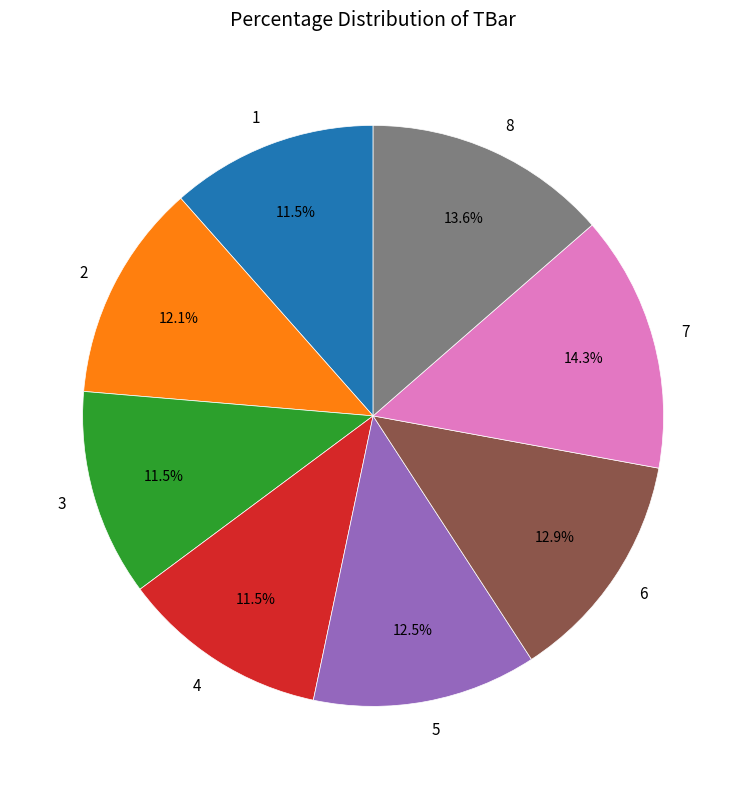

Combined, what portion of the pie is 1 and 5?

24.0%